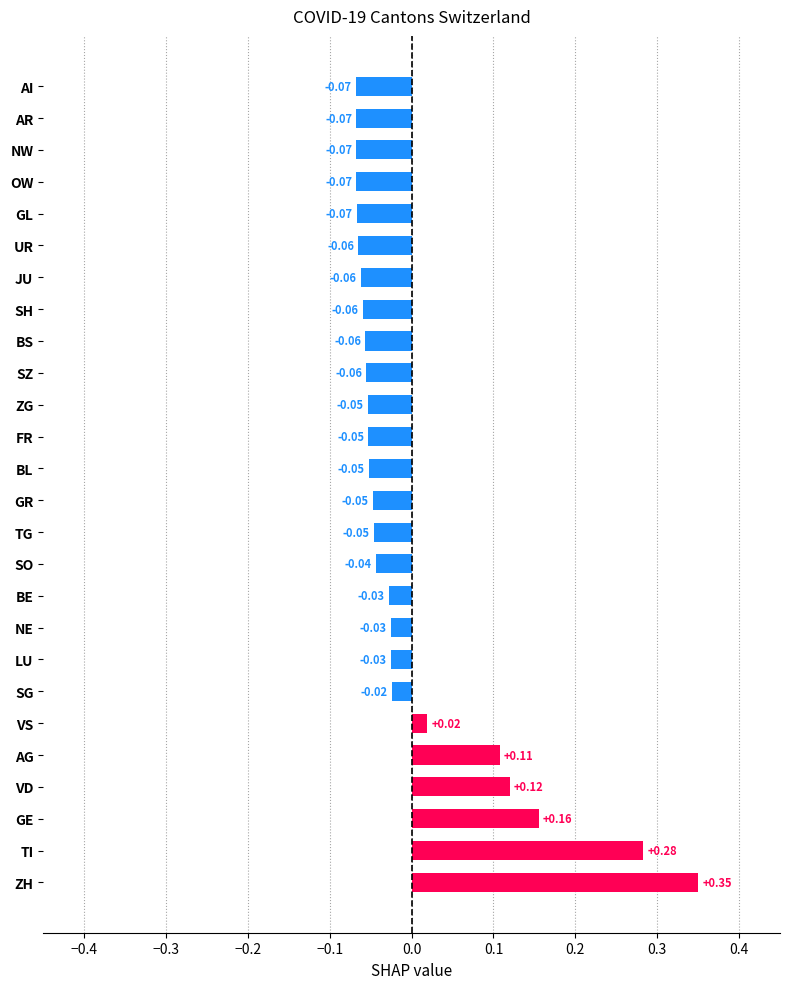

Which has a higher value, VD or LU?

VD